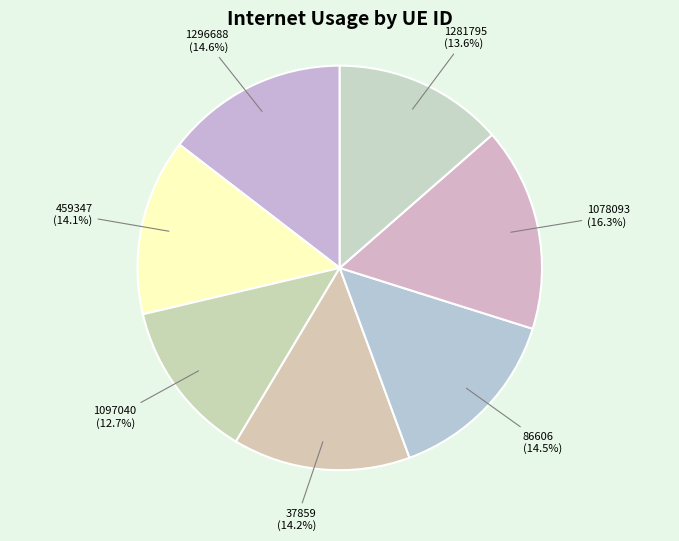

Count the number of slices in the pie.

7